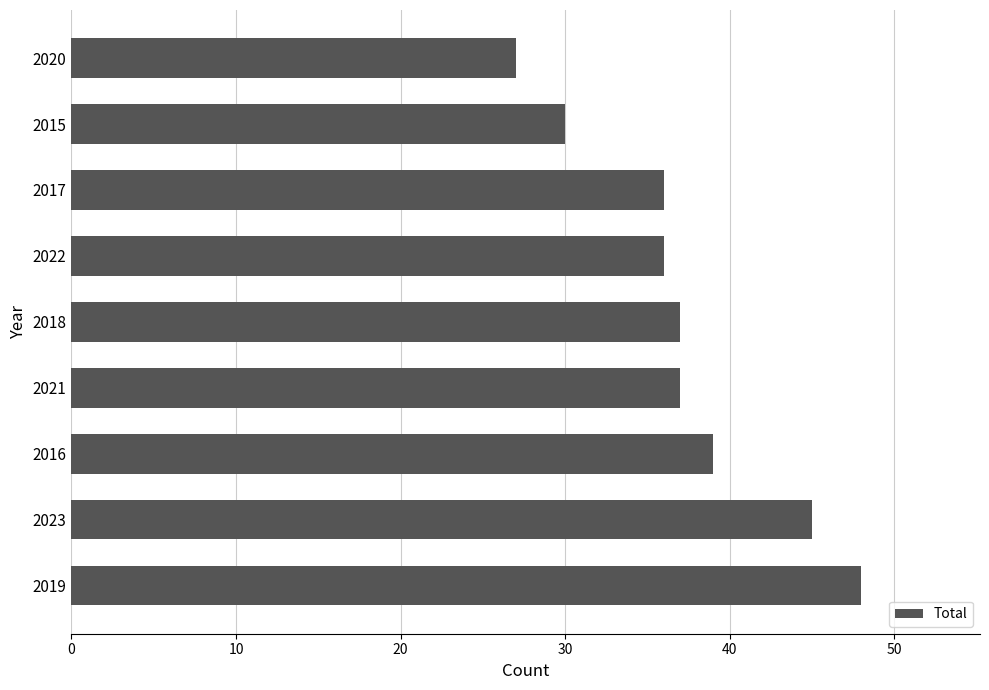

Reading bottom to top, transcribe all the data shown in this chart.

48	45	39	37	37	36	36	30	27